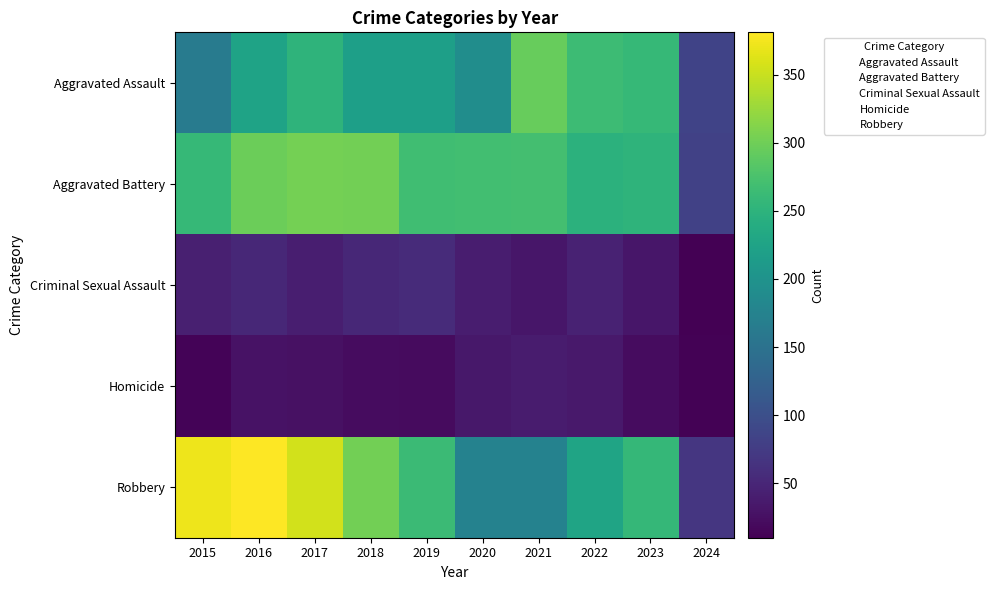

Reading left to right, transcribe all the data shown in this chart.

Aggravated Assault: 2015=164	2016=225	2017=251	2018=220	2019=220	2020=192	2021=295	2022=264	2023=259	2024=84
Aggravated Battery: 2015=259	2016=298	2017=303	2018=302	2019=267	2020=268	2021=270	2022=249	2023=252	2024=82
Criminal Sexual Assault: 2015=43	2016=51	2017=41	2018=51	2019=55	2020=40	2021=33	2022=45	2023=33	2024=10
Homicide: 2015=13	2016=28	2017=27	2018=23	2019=21	2020=34	2021=38	2022=35	2023=22	2024=12
Robbery: 2015=372	2016=381	2017=356	2018=302	2019=263	2020=174	2021=175	2022=227	2023=257	2024=69